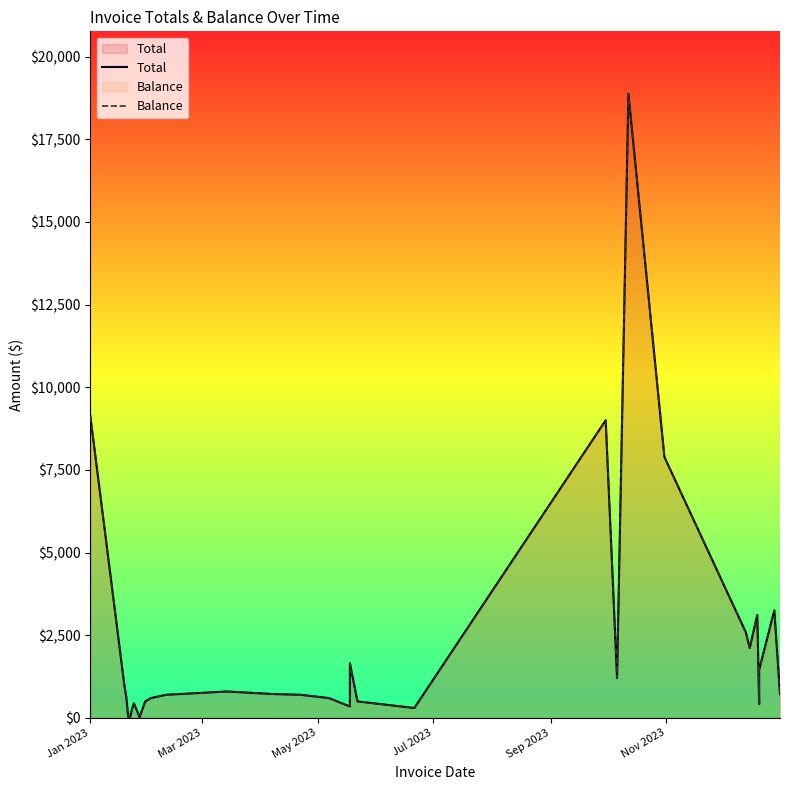

Count the number of data series in this chart.

2